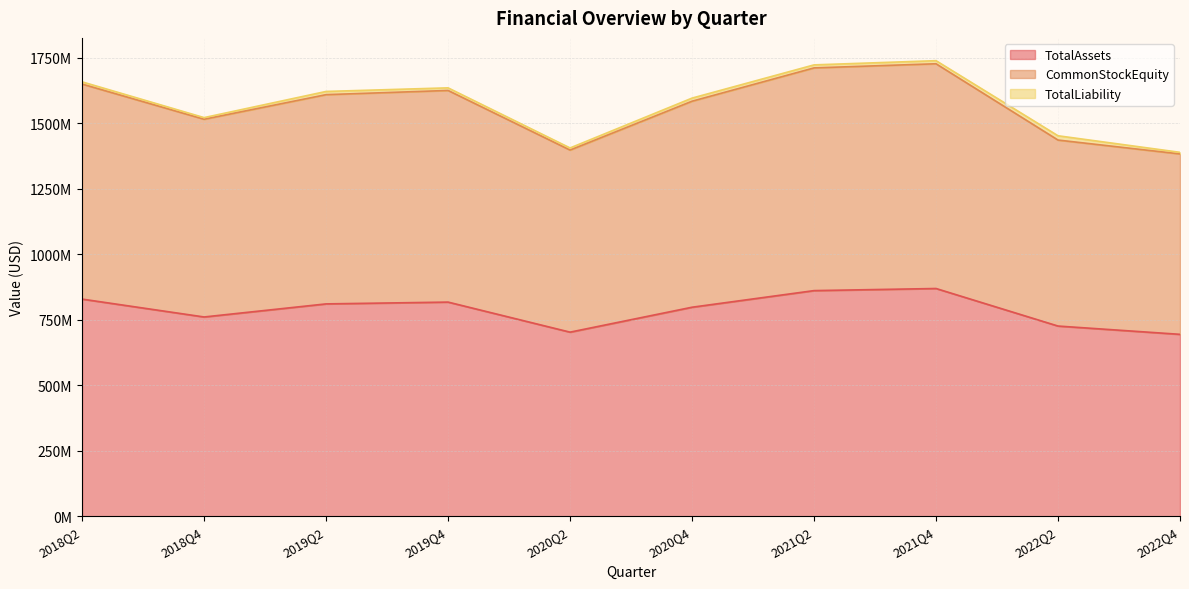

At which category does the chart reach its minimum across all series?

2022Q4